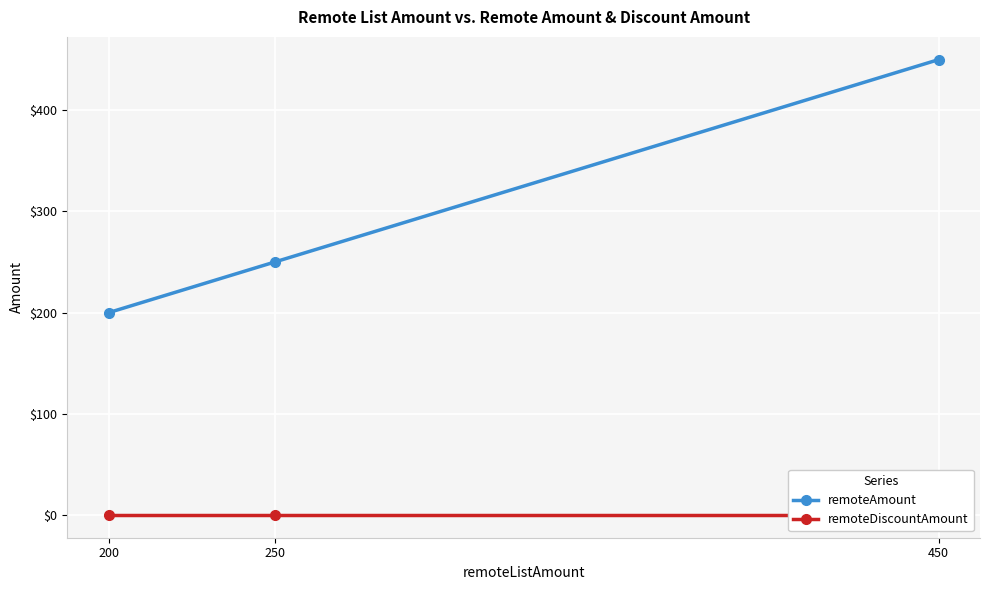

Which has a higher value, 250 or 450?

450